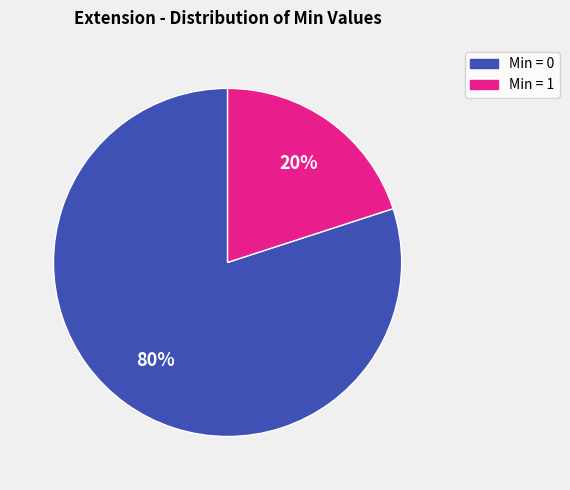

Does any single category account for the majority?

Yes